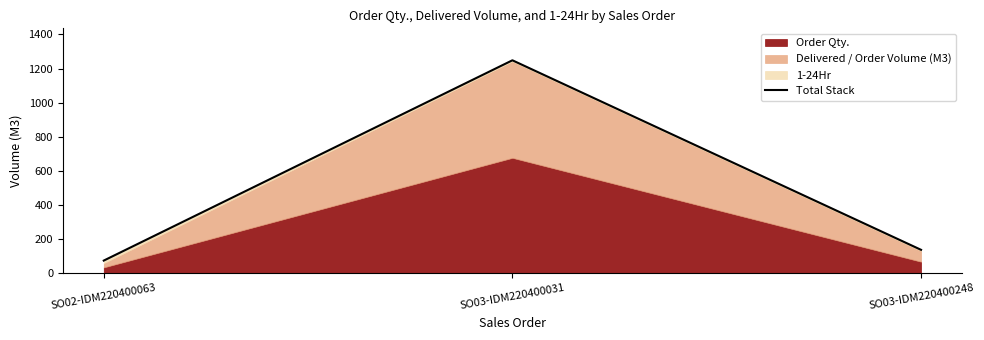

Does the chart have visible grid lines?

No